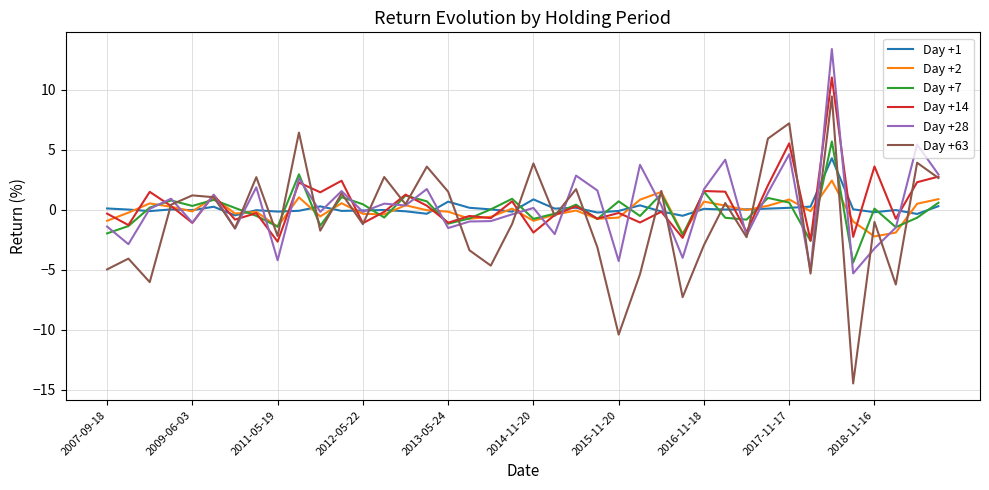

What is the difference between the maximum and minimum values in the Day +14 series?

13.7